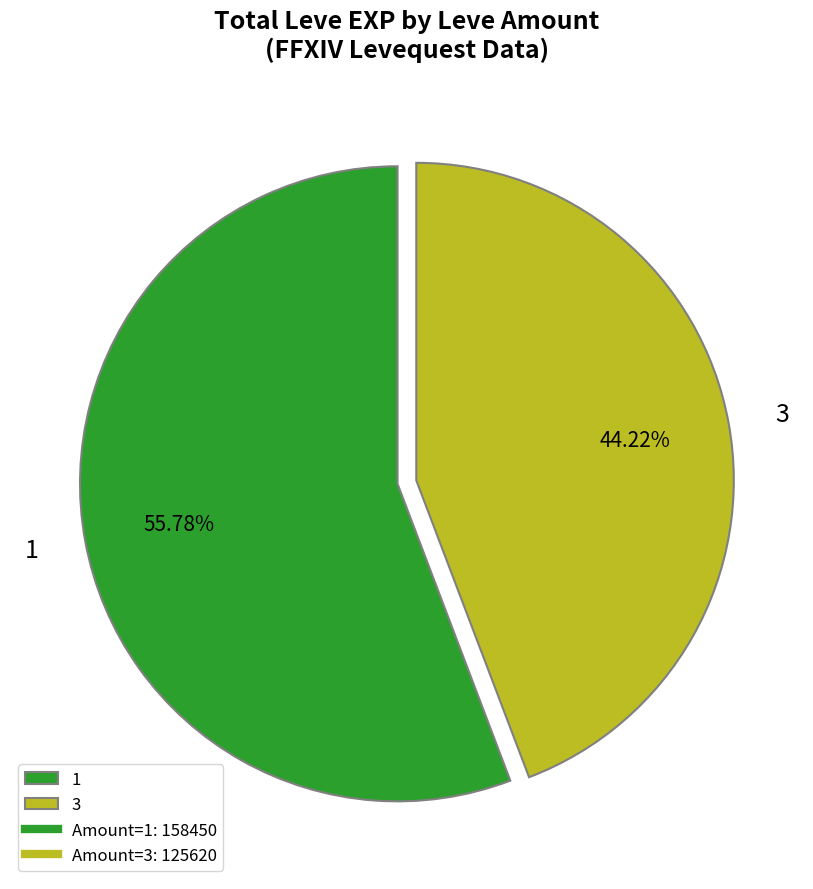

What is the ratio of the value at 1 to the value at 3?

1.3